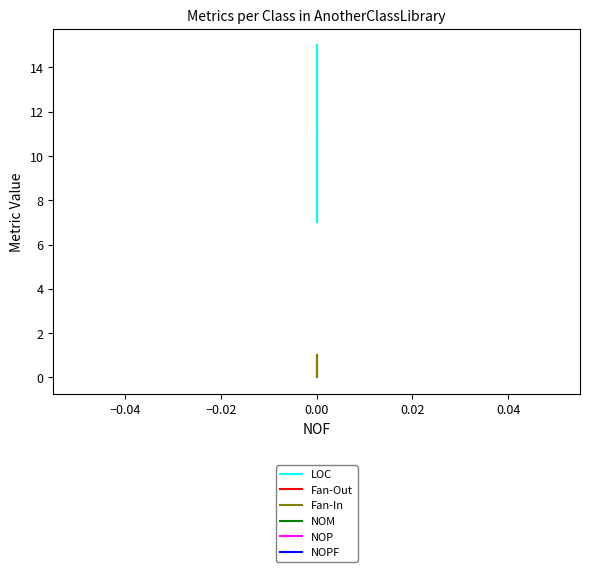

The value of LOC at 0.00 is 11. True or false?

True